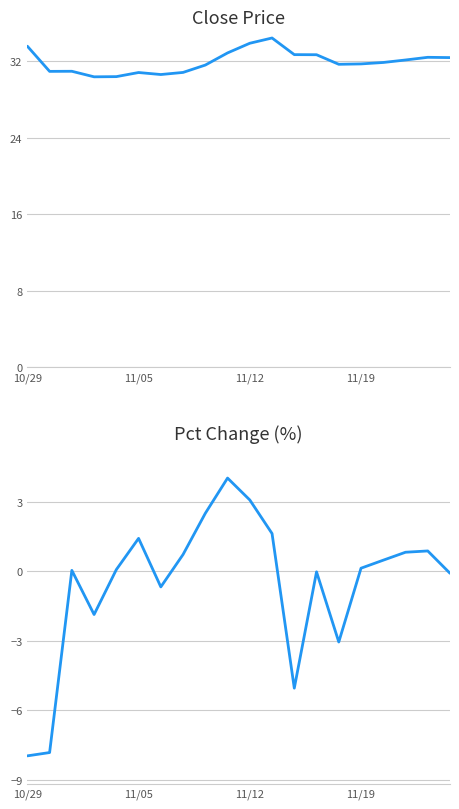

At which label is Pct Change (%) closest to -1?

6